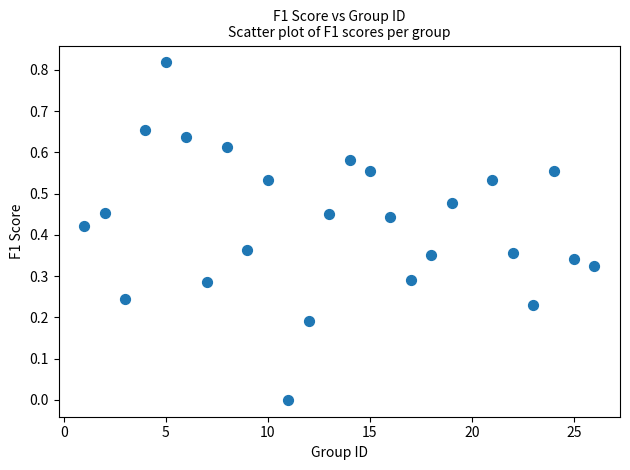

How many points are shown in the scatter plot?

25